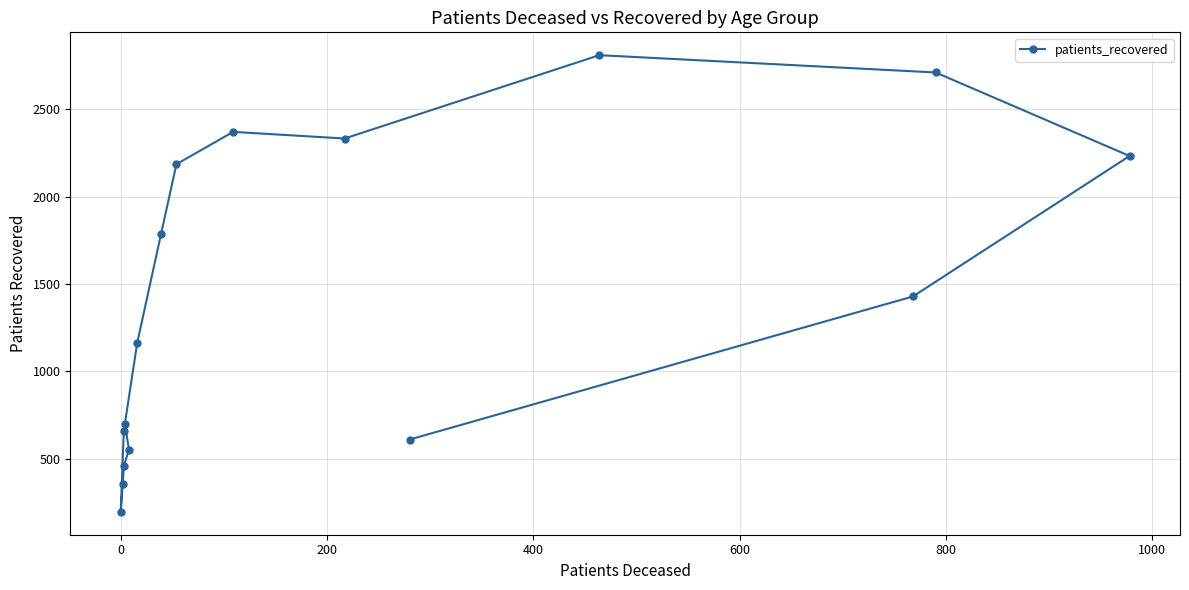

How many categories are shown in the chart?

16